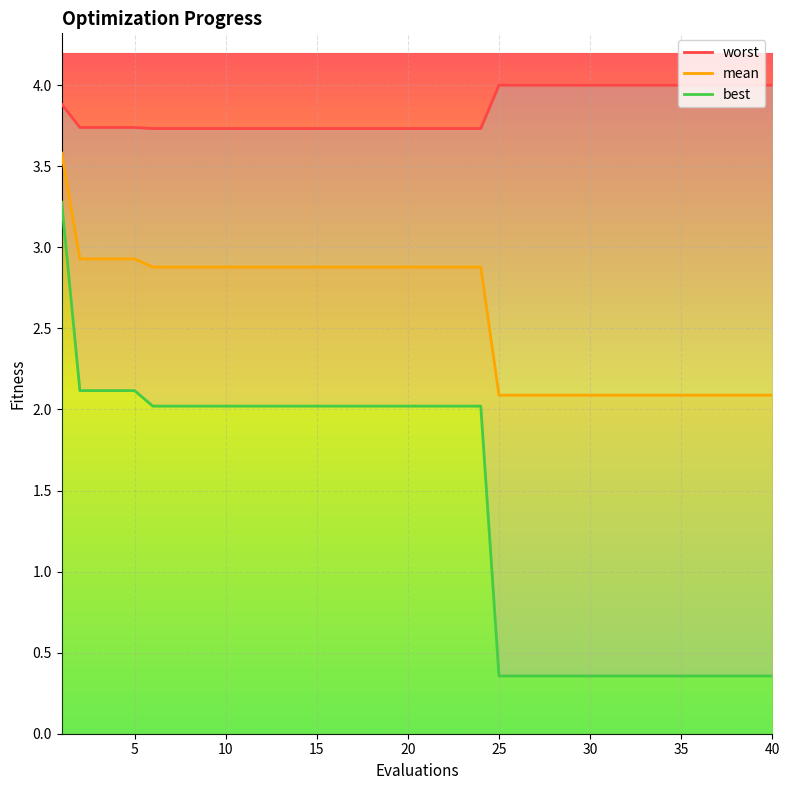

Reading left to right, list all the values displayed in this chart.

mean: 1=3.6	2=2.9	3=2.9	4=2.9	5=2.9	6=2.9	7=2.9	8=2.9	9=2.9	10=2.9	11=2.9	12=2.9	13=2.9	14=2.9	15=2.9	16=2.9	17=2.9	18=2.9	19=2.9	20=2.9	21=2.9	22=2.9	23=2.9	24=2.9	25=2.1	26=2.1	27=2.1	28=2.1	29=2.1	30=2.1	31=2.1	32=2.1	33=2.1	34=2.1	35=2.1	36=2.1	37=2.1	38=2.1	39=2.1	40=2.1
best: 1=3.3	2=2.1	3=2.1	4=2.1	5=2.1	6=2.0	7=2.0	8=2.0	9=2.0	10=2.0	11=2.0	12=2.0	13=2.0	14=2.0	15=2.0	16=2.0	17=2.0	18=2.0	19=2.0	20=2.0	21=2.0	22=2.0	23=2.0	24=2.0	25=0.4	26=0.4	27=0.4	28=0.4	29=0.4	30=0.4	31=0.4	32=0.4	33=0.4	34=0.4	35=0.4	36=0.4	37=0.4	38=0.4	39=0.4	40=0.4
worst: 1=3.9	2=3.7	3=3.7	4=3.7	5=3.7	6=3.7	7=3.7	8=3.7	9=3.7	10=3.7	11=3.7	12=3.7	13=3.7	14=3.7	15=3.7	16=3.7	17=3.7	18=3.7	19=3.7	20=3.7	21=3.7	22=3.7	23=3.7	24=3.7	25=4.0	26=4.0	27=4.0	28=4.0	29=4.0	30=4.0	31=4.0	32=4.0	33=4.0	34=4.0	35=4.0	36=4.0	37=4.0	38=4.0	39=4.0	40=4.0